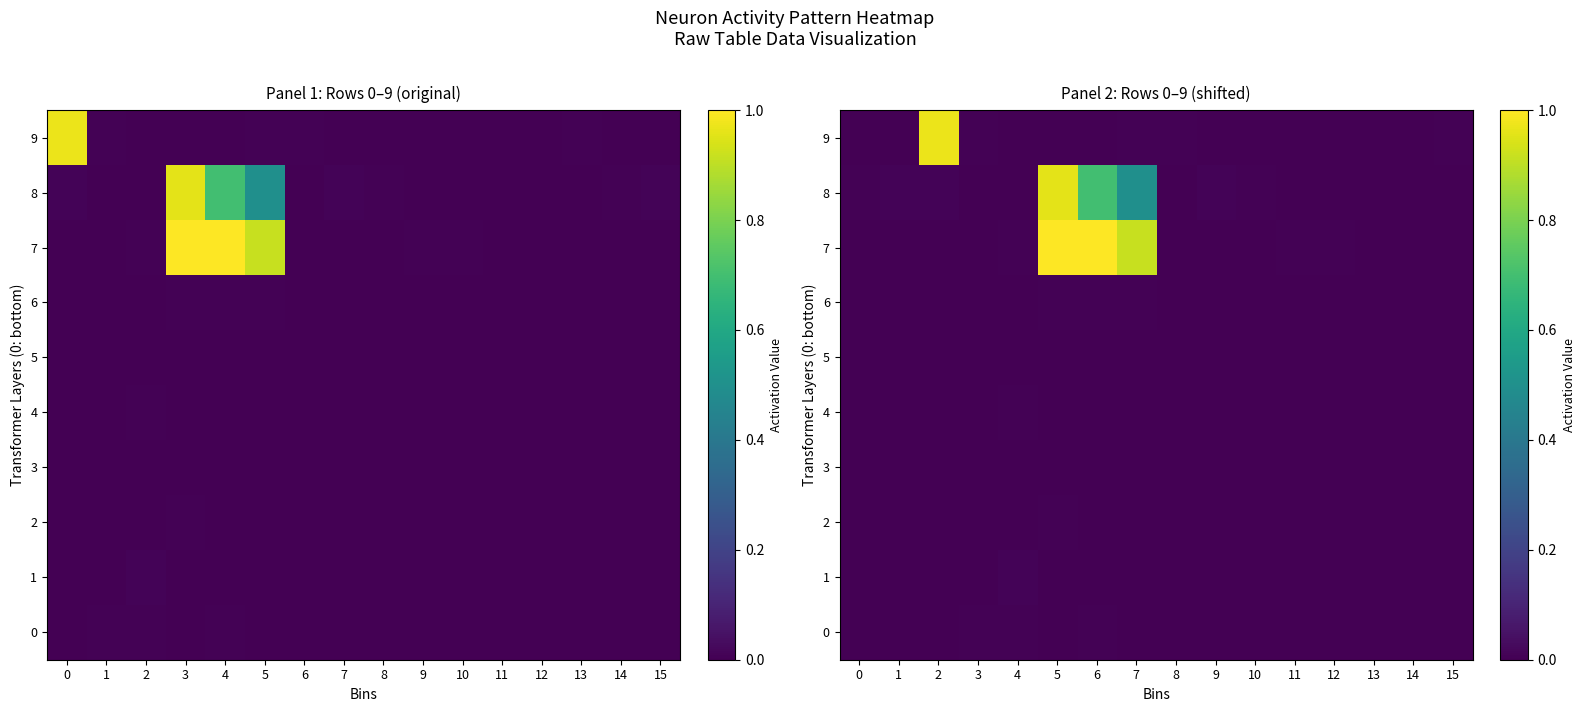

The 8 series shows 0.0 at 8. True or false?

True